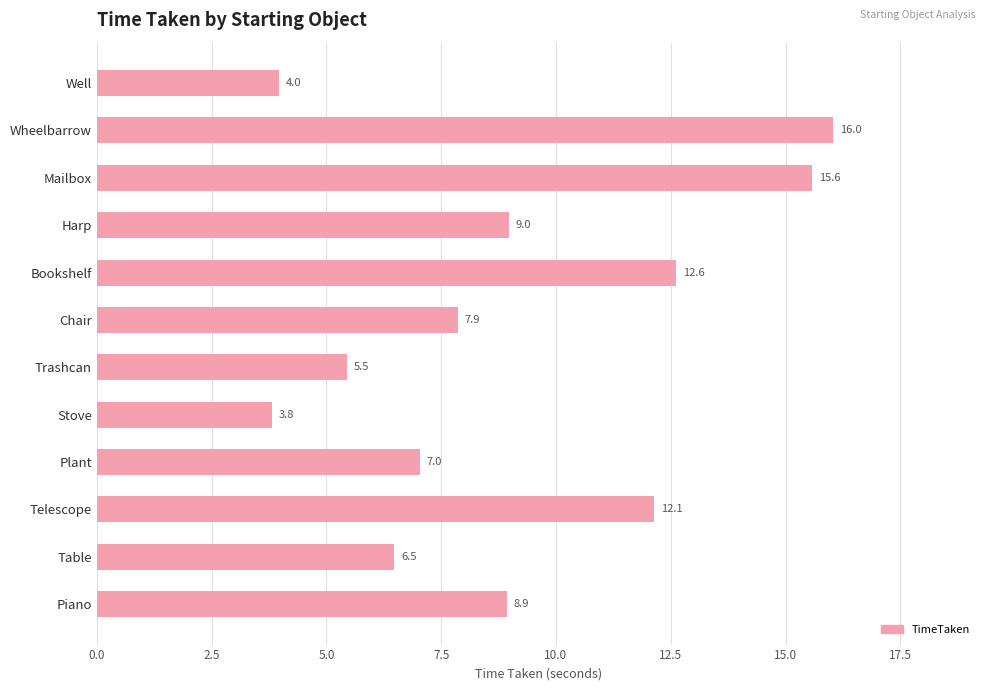

Approximately how many times larger is the value at Piano compared to Table?

1.4